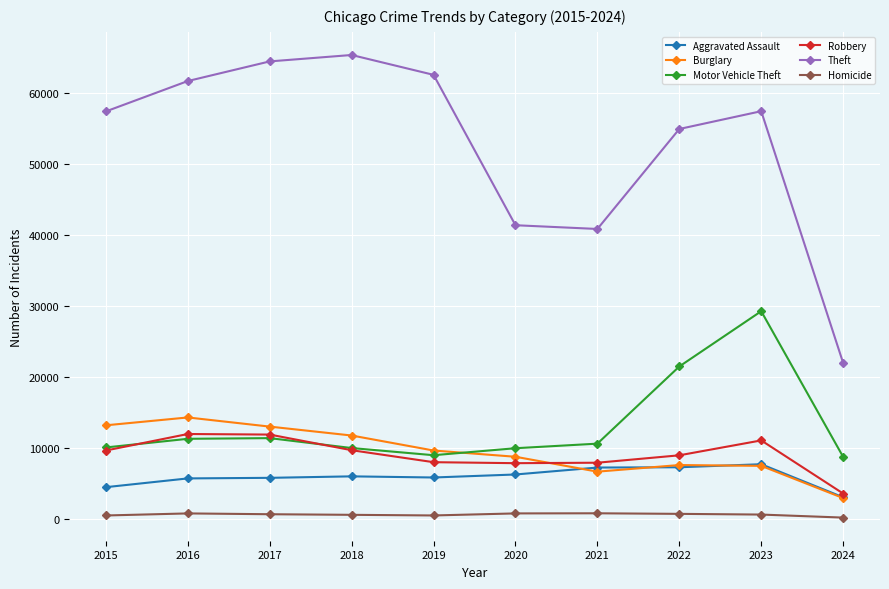

At which category is the sum across all series the highest?

2023